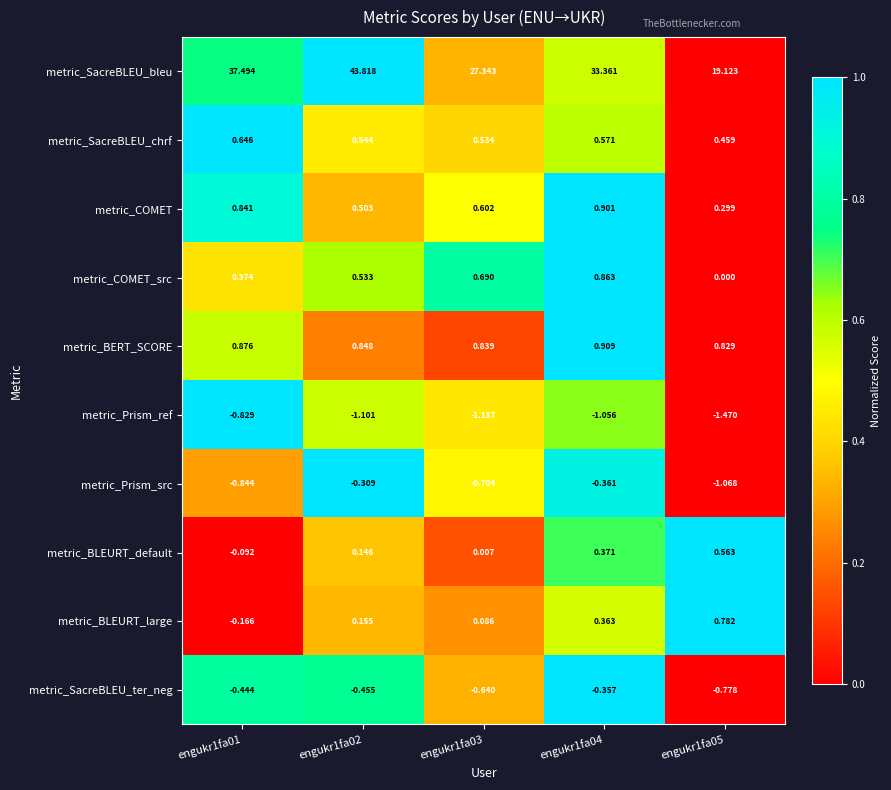

What is the total value across all series at engukr1fa02?

44.7